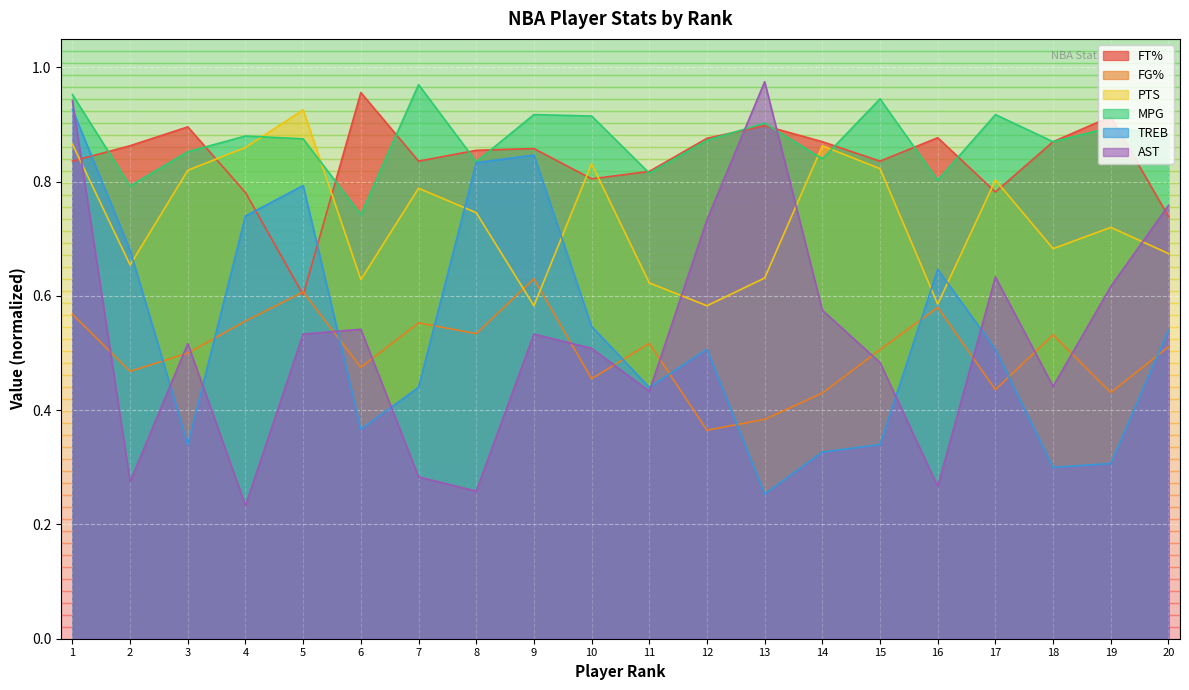

Which series has the widest spread of values?

AST